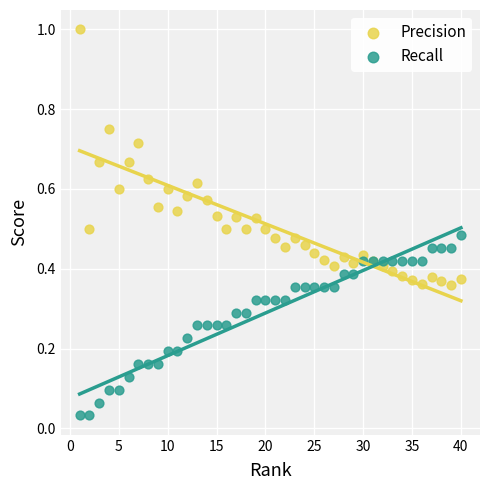

Which series contains the lowest Y value?

Recall